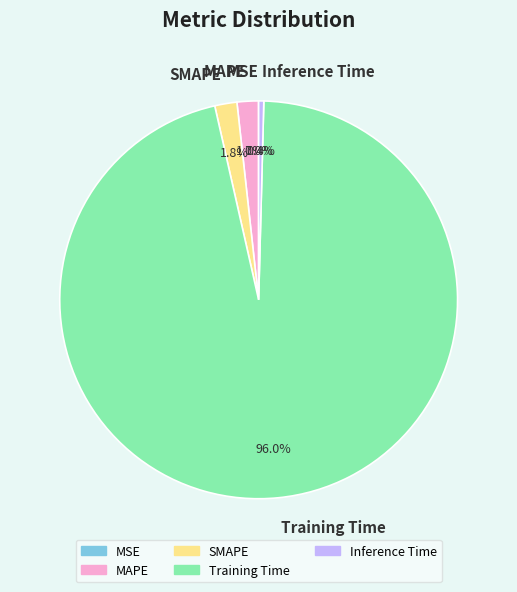

True or false: MAPE accounts for 2% of the total.

True